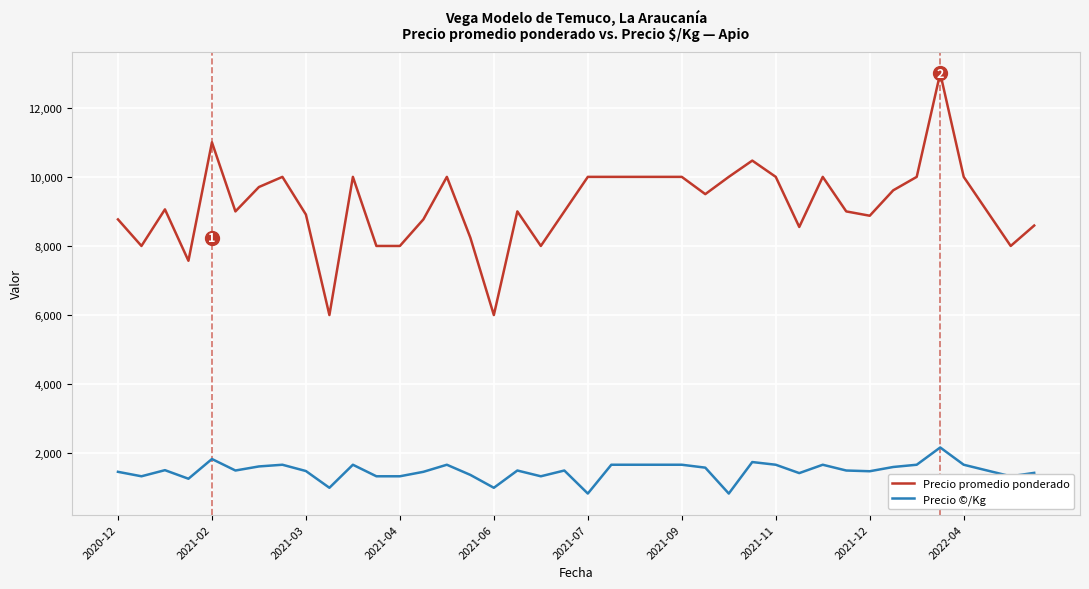

Rank the series by their maximum value, from highest to lowest.

Precio promedio ponderado, Precio ©/Kg